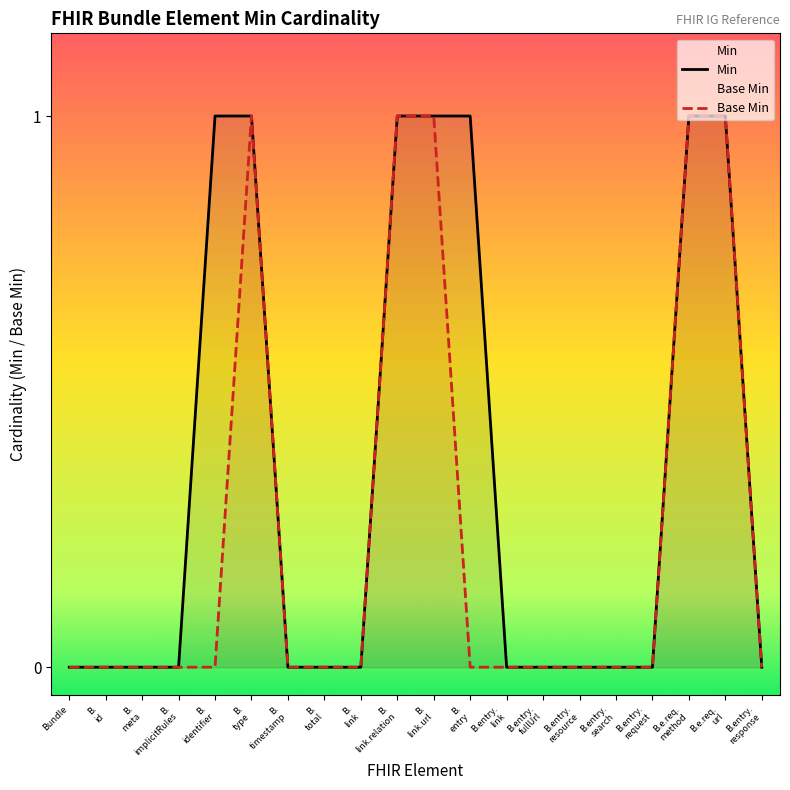

Reading right to left, extract all data points from this chart.

Min: B.entry.
response=0	B.e.req.
url=1	B.e.req.
method=1	B.entry.
request=0	B.entry.
search=0	B.entry.
resource=0	B.entry.
fullUrl=0	B.entry.
link=0	B.
entry=1	B.
link.url=1	B.
link.relation=1	B.
link=0	B.
total=0	B.
timestamp=0	B.
type=1	B.
identifier=1	B.
implicitRules=0	B.
meta=0	B.
id=0	Bundle=0
Base Min: B.entry.
response=0	B.e.req.
url=1	B.e.req.
method=1	B.entry.
request=0	B.entry.
search=0	B.entry.
resource=0	B.entry.
fullUrl=0	B.entry.
link=0	B.
entry=0	B.
link.url=1	B.
link.relation=1	B.
link=0	B.
total=0	B.
timestamp=0	B.
type=1	B.
identifier=0	B.
implicitRules=0	B.
meta=0	B.
id=0	Bundle=0